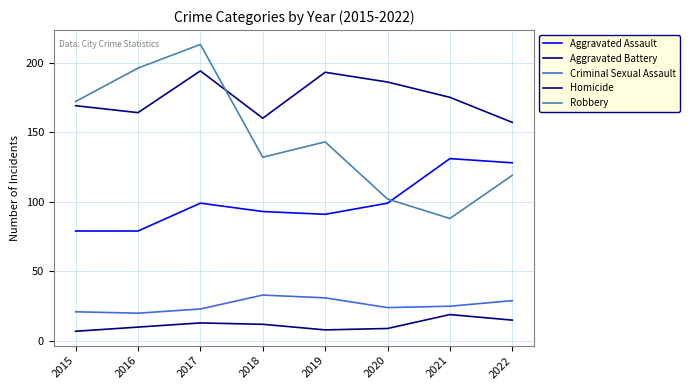

Does the chart have visible grid lines?

Yes